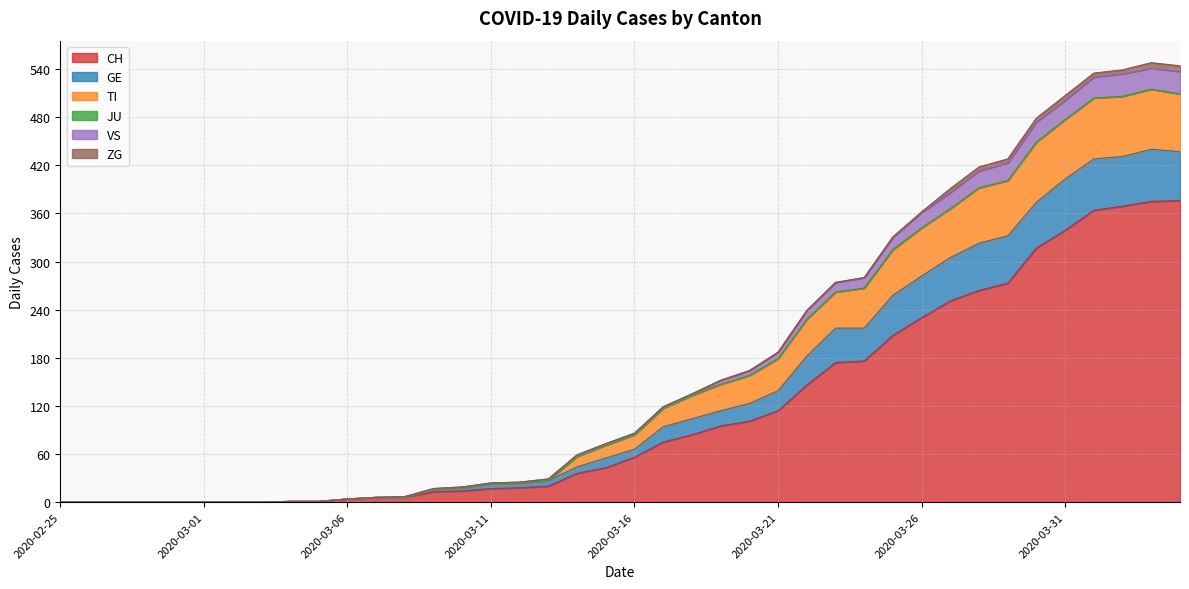

What is the label of the 7th point from the right?

2020-03-29